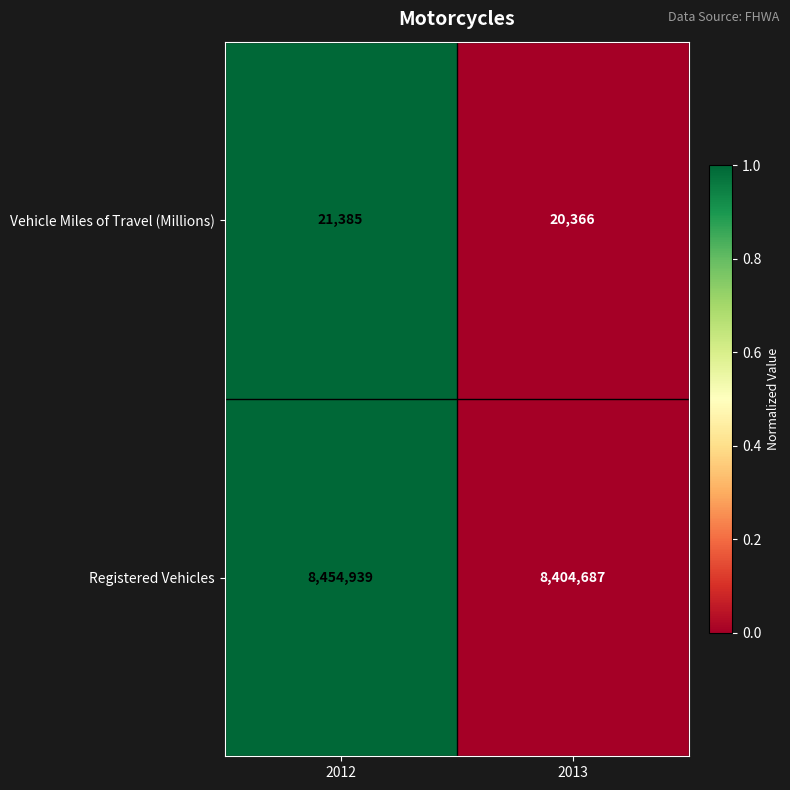

List the series in order of their overall mean, lowest first.

Vehicle Miles of Travel (Millions), Registered Vehicles